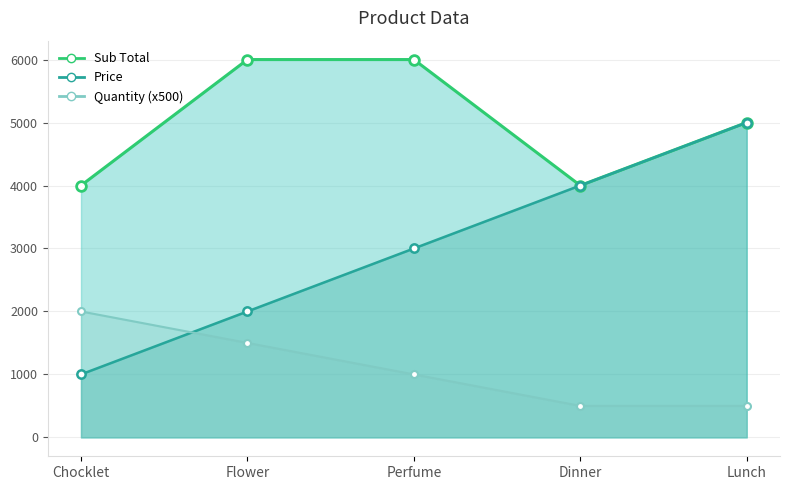

Is it true that Price_line equals 3000 at Perfume?

True